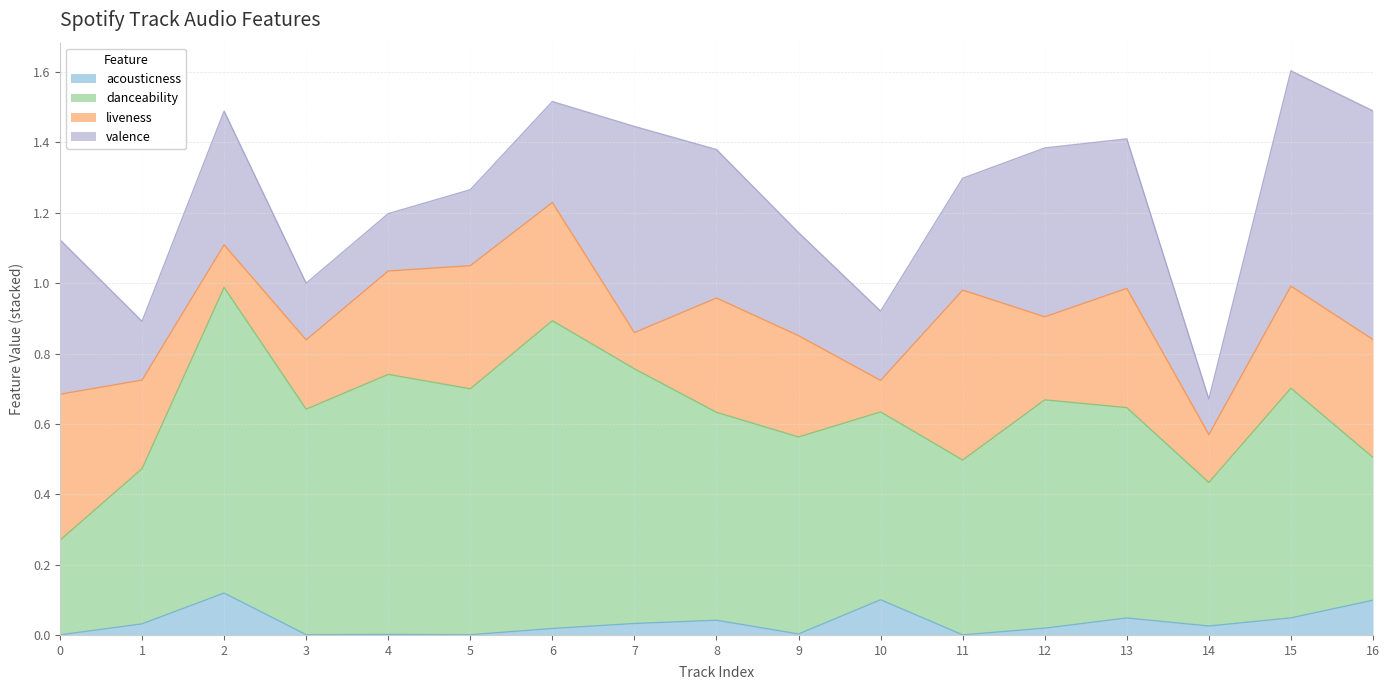

What is the difference between the highest and lowest values at 9?

0.6